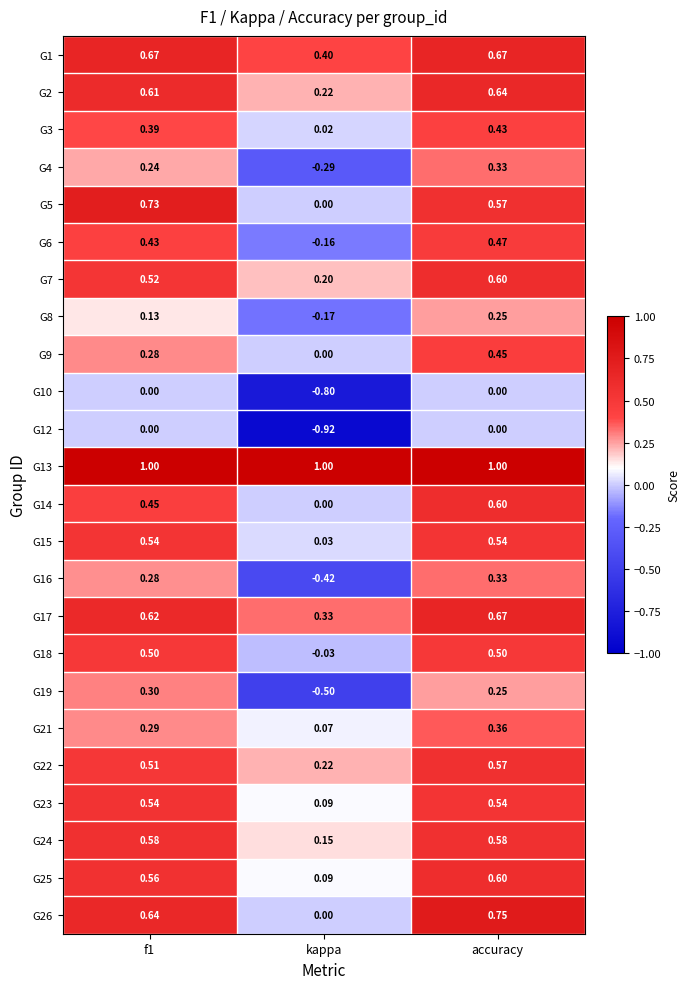

Where is G22 nearest to the value 0?

kappa